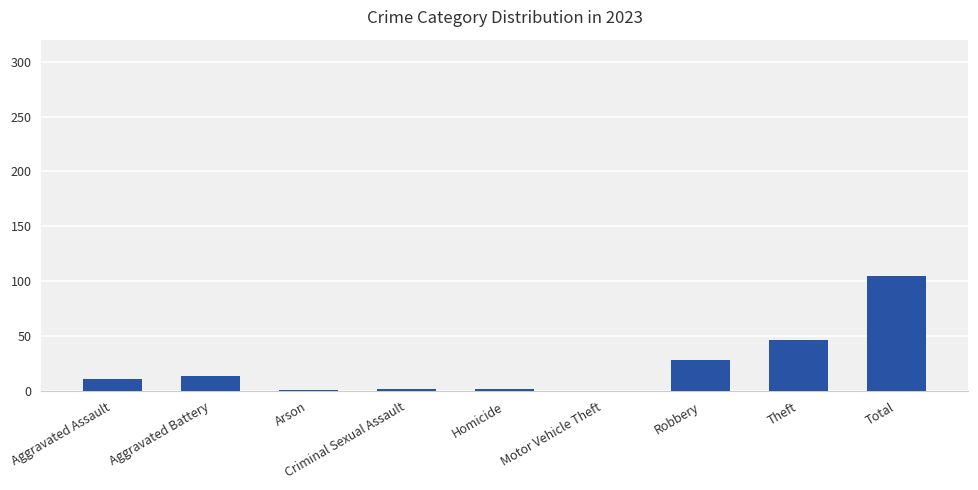

What is the greatest value displayed?

105